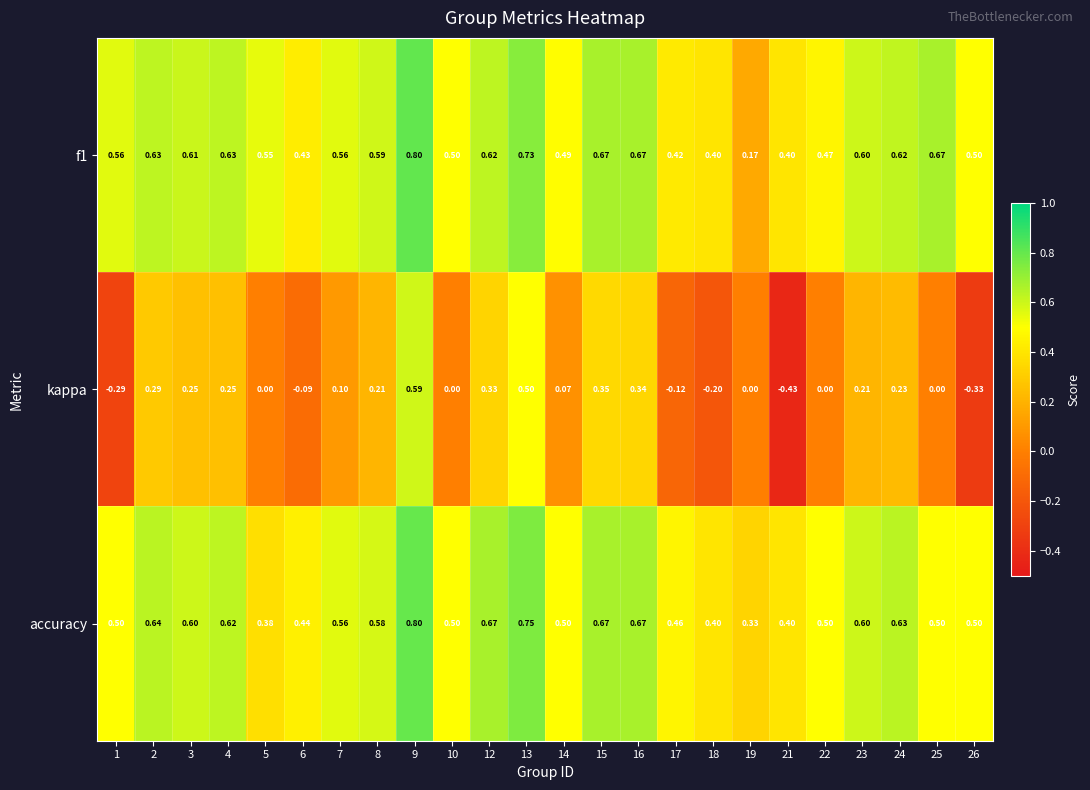

Is the value of kappa at 8 greater than the value of f1 at 26?

No